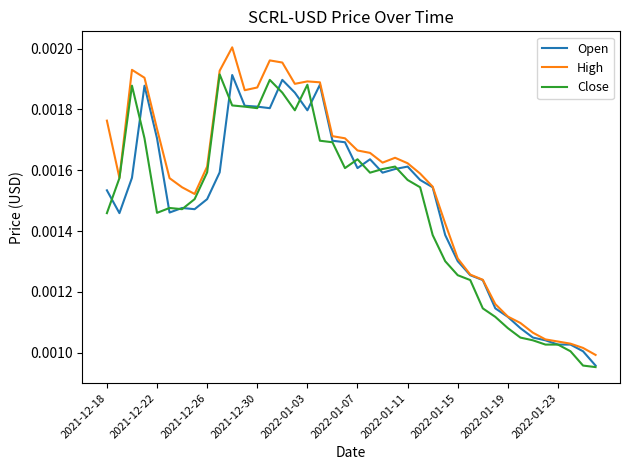

Which series has the widest spread of values?

High